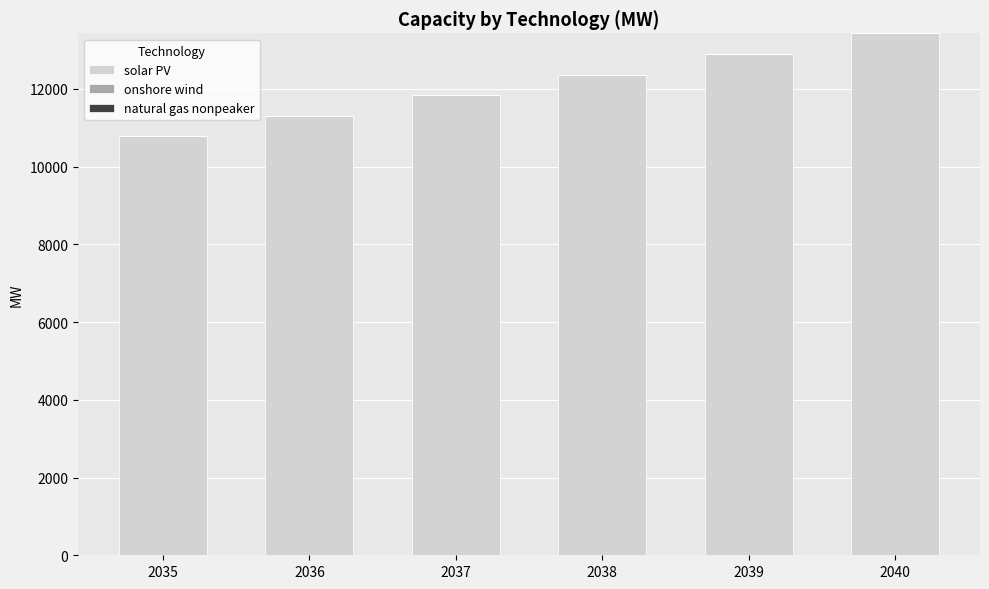

At which label does solar PV reach its peak?

2040